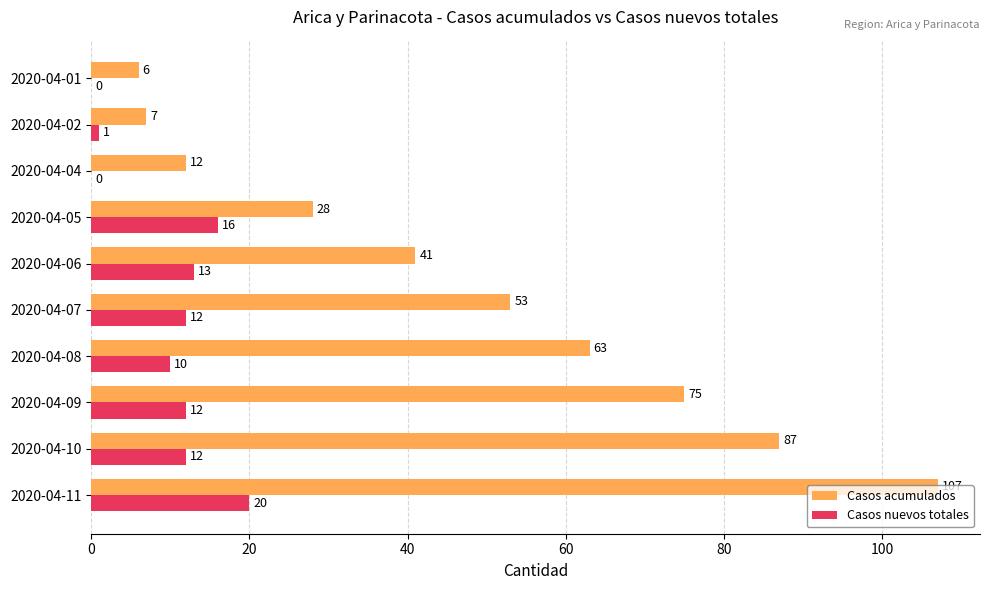

True or false: Casos nuevos totales has a value of 20 at 2020-04-11.

True